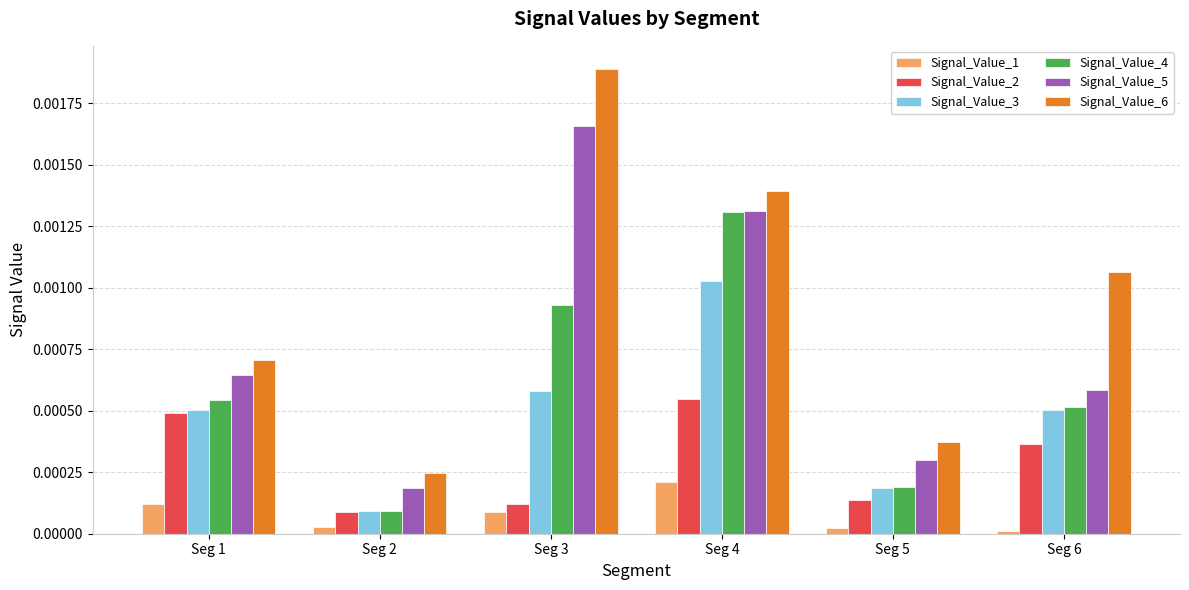

Which series has the largest range (max minus min)?

Signal_Value_6